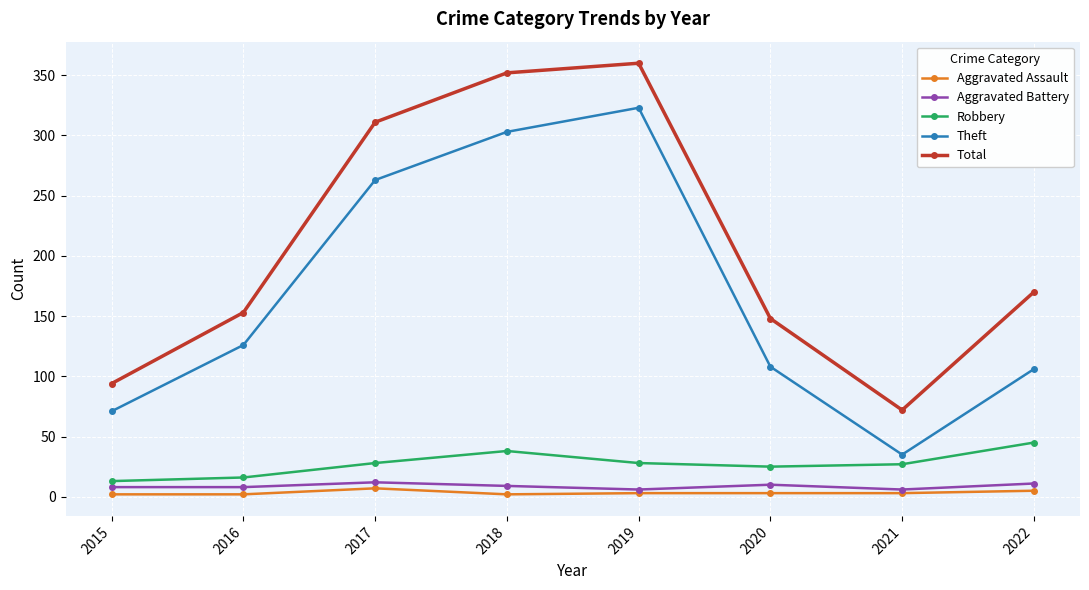

The value of Robbery at 2018 is 38. True or false?

True